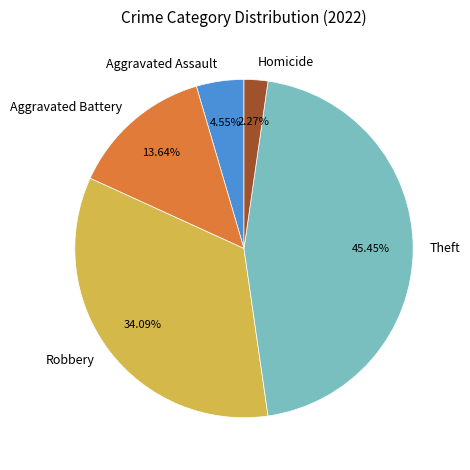

Which slice is the smallest?

Homicide